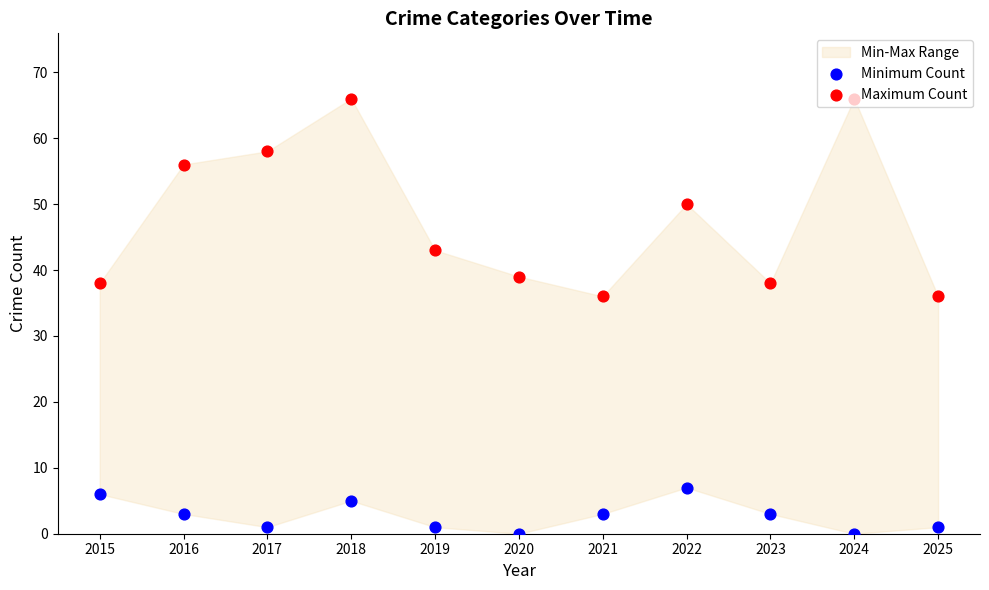

Which series contains the highest Y value?

Maximum Count